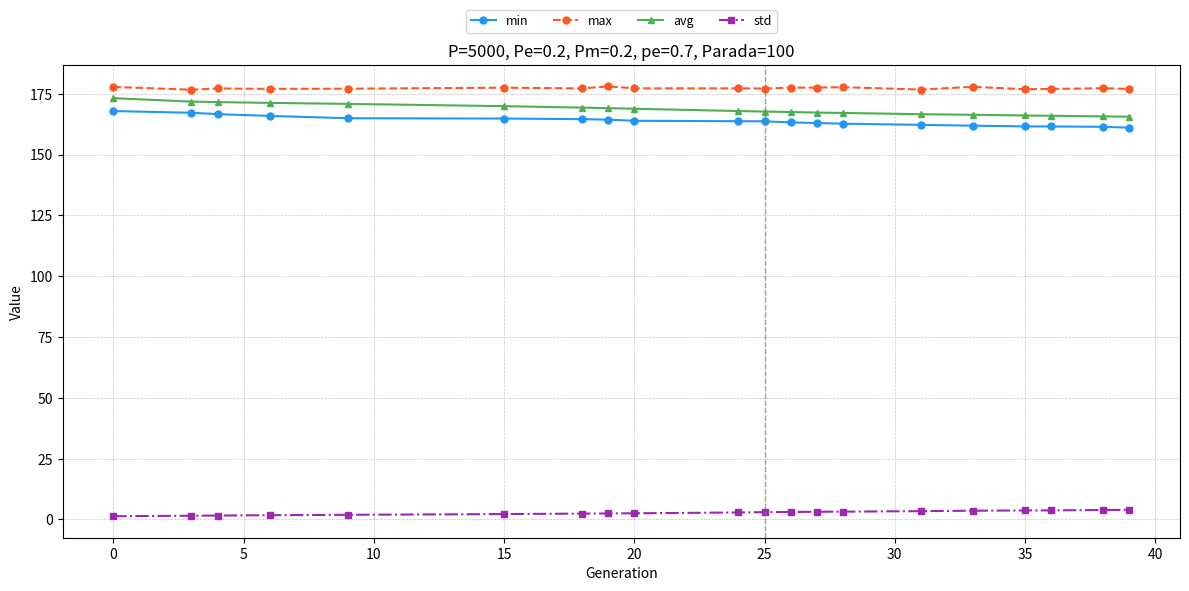

Which series has the largest total across all categories?

max